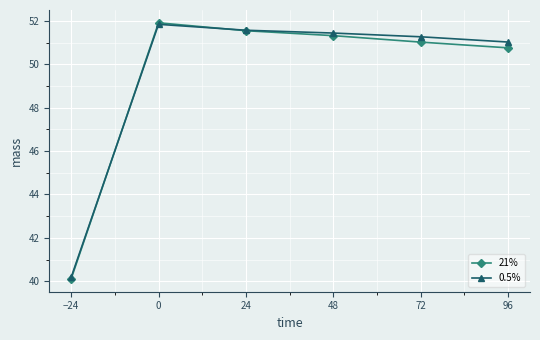

At how many categories does at least one series exceed 41?

5